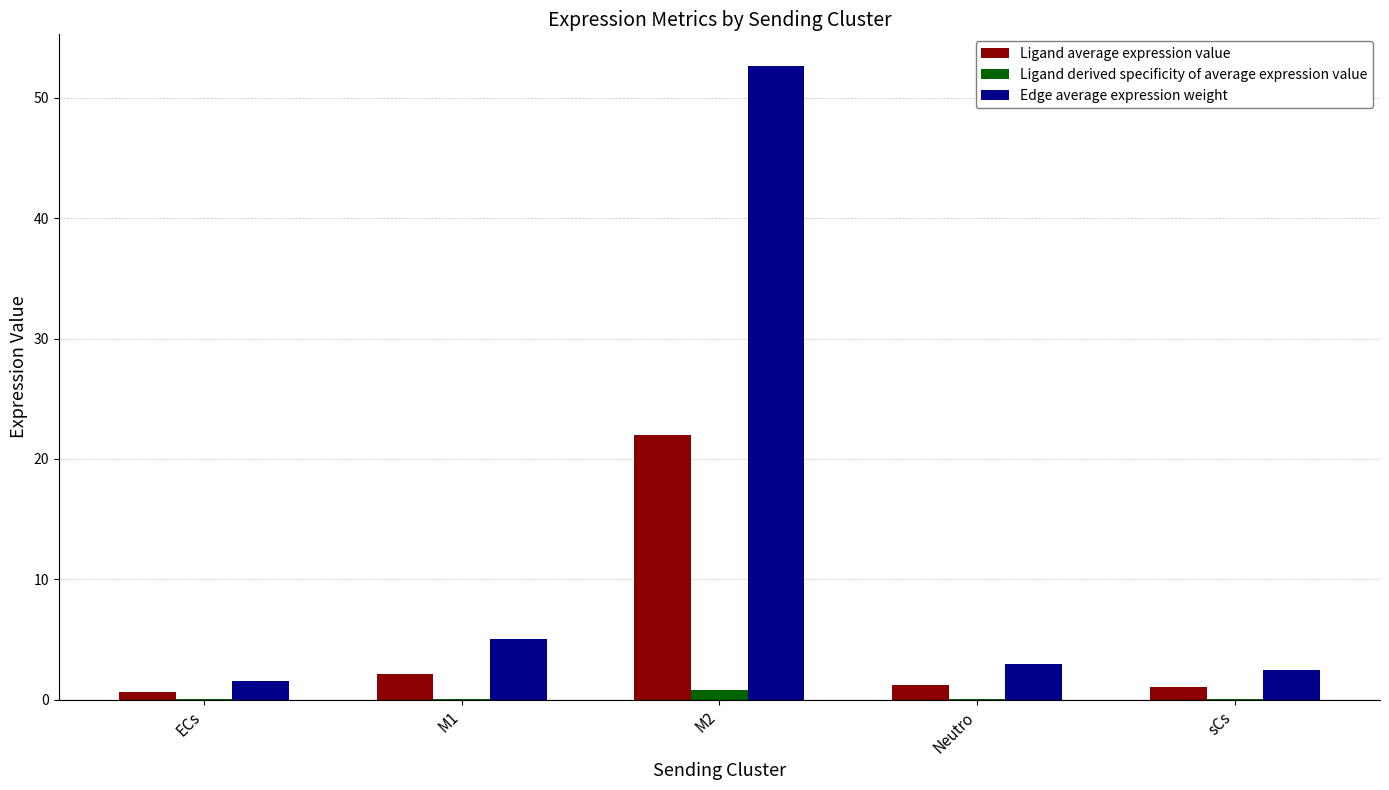

Which series has the largest total across all categories?

Edge average expression weight